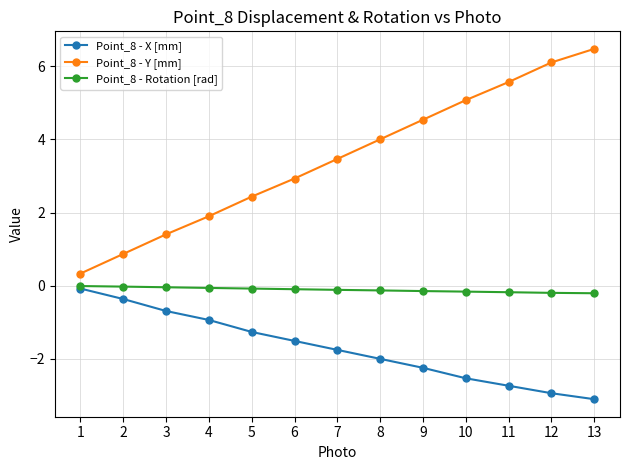

True or false: Point_8 - X [mm] has more than 2 points higher than both neighbors.

False